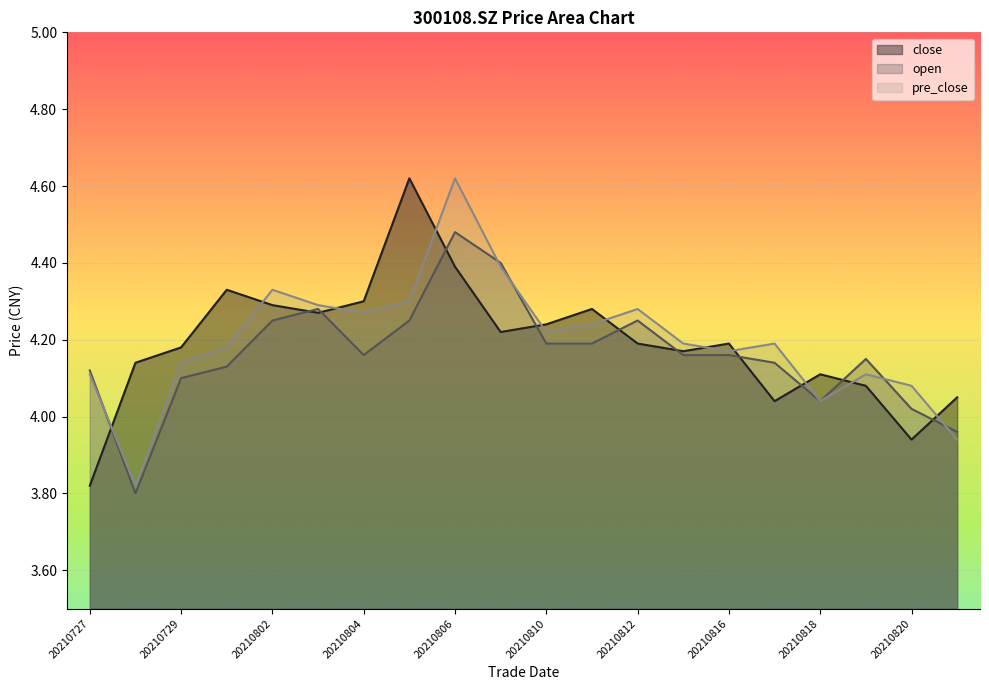

What is the value of the close point at the 1st from the left?

3.8